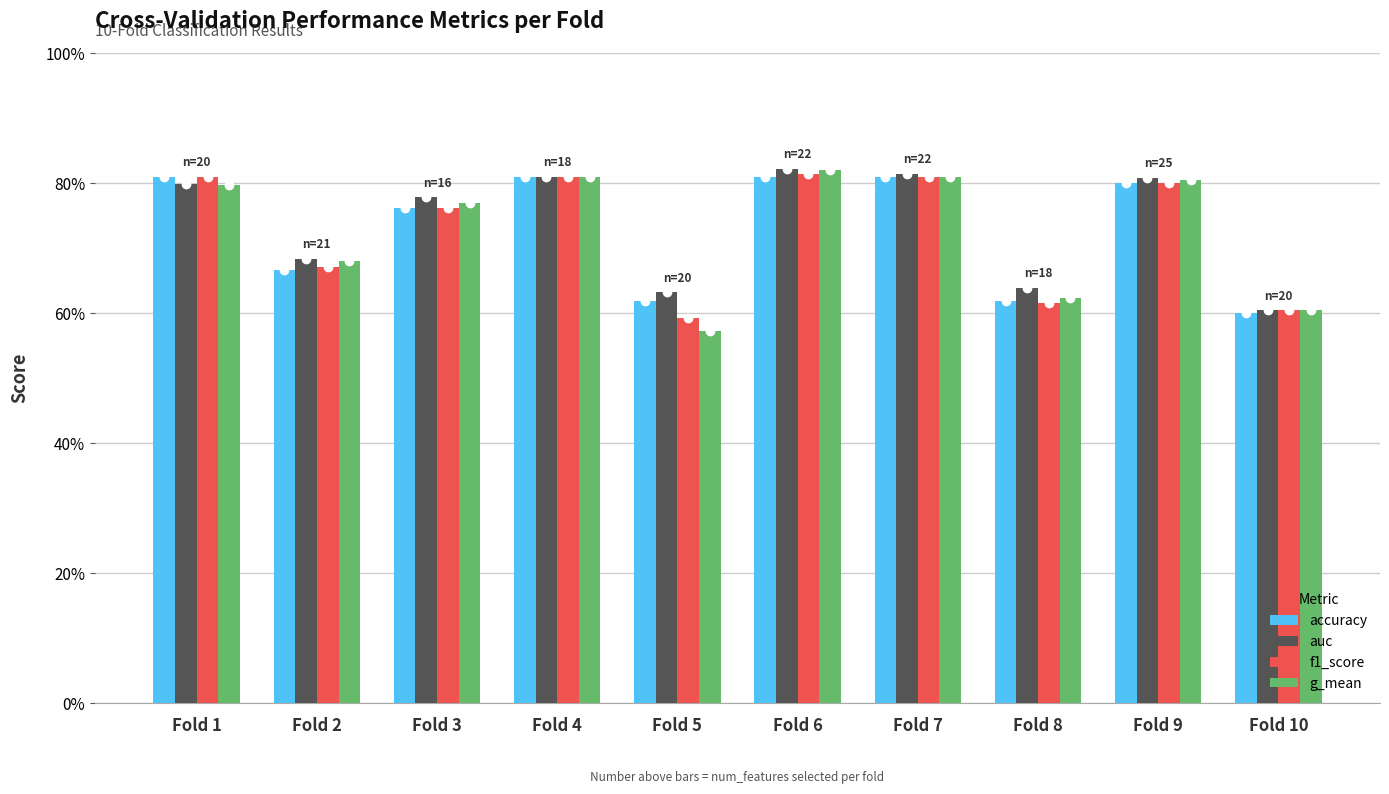

Between Fold 7 and Fold 6, which is larger?

Fold 7